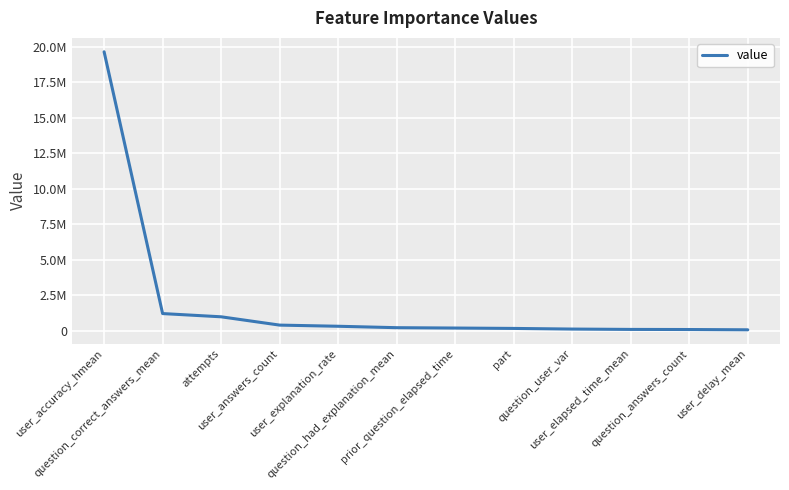

The chart shows a value of 58986.8 at user_delay_mean. True or false?

True